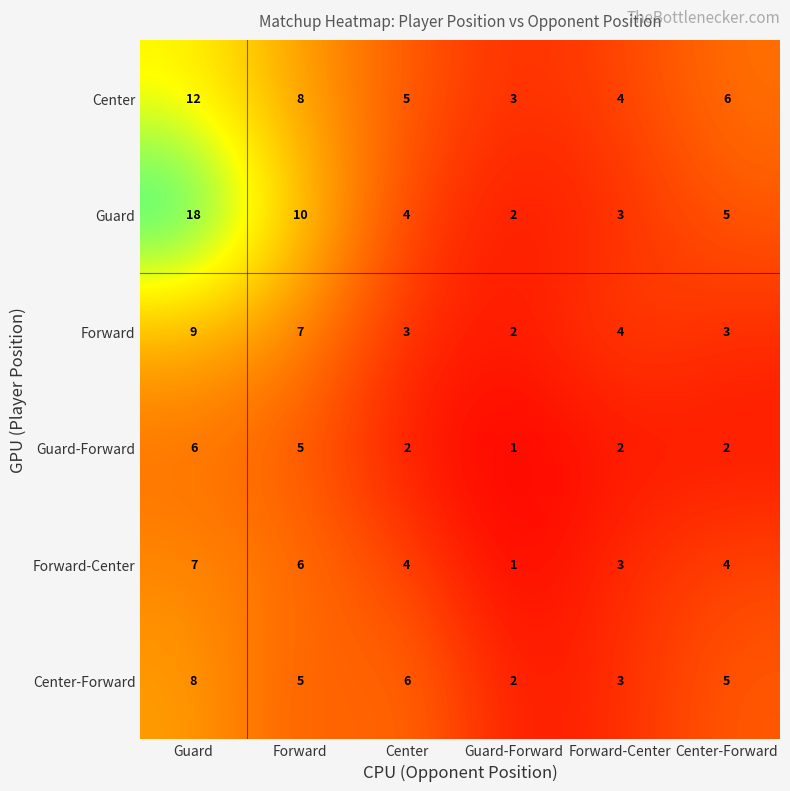

What is the difference between the maximum and minimum values in the Forward-Center series?

6